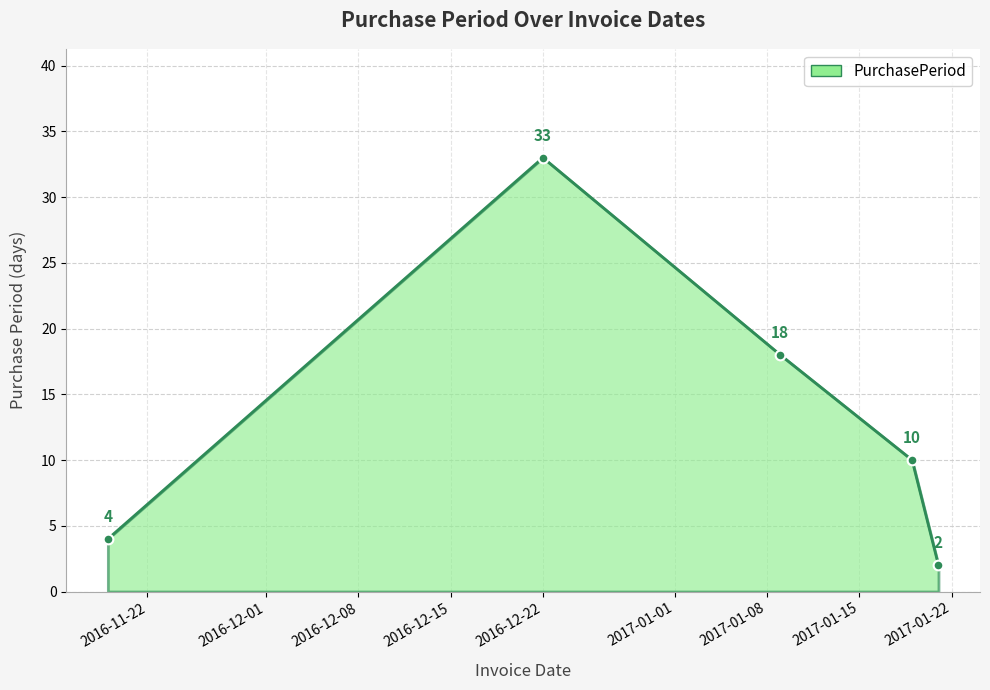

What is the maximum value shown in the chart?

33